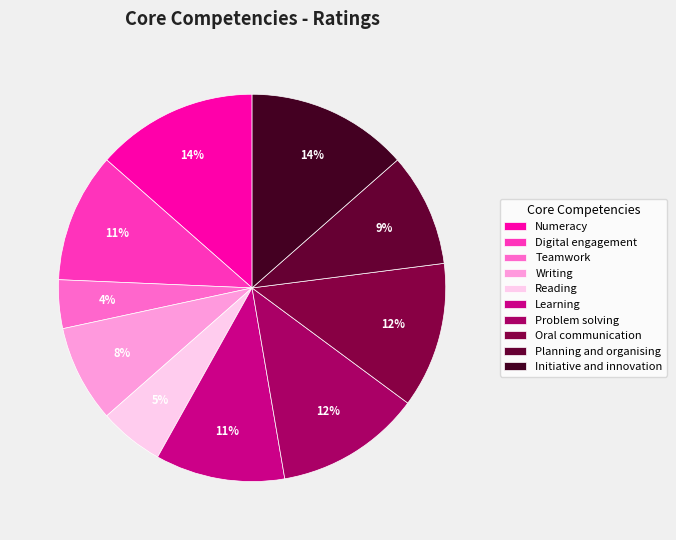

How many slices are in this pie chart?

10